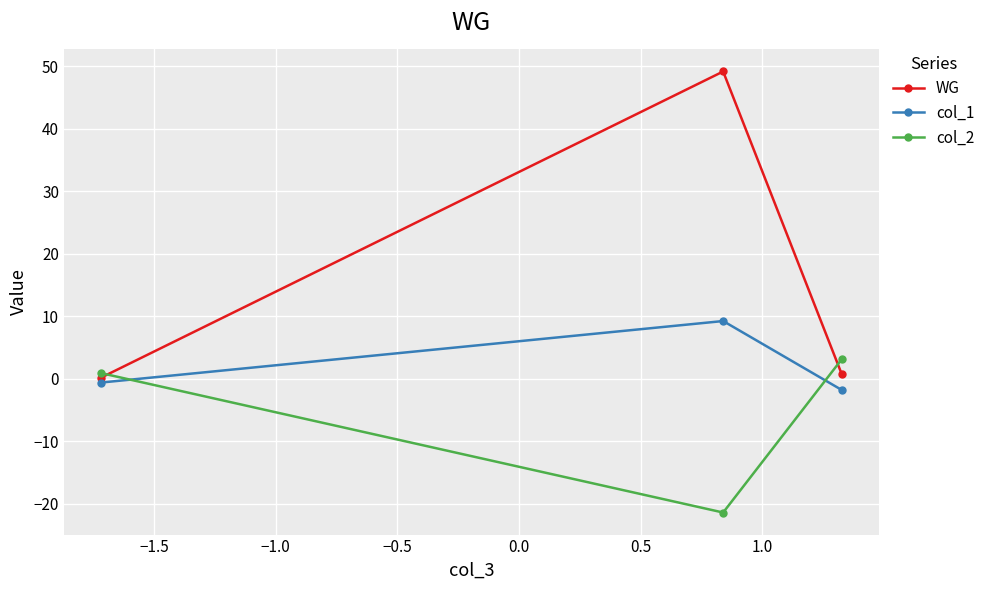

What is the value of the col_1 point at the 3rd from the left?

-1.8